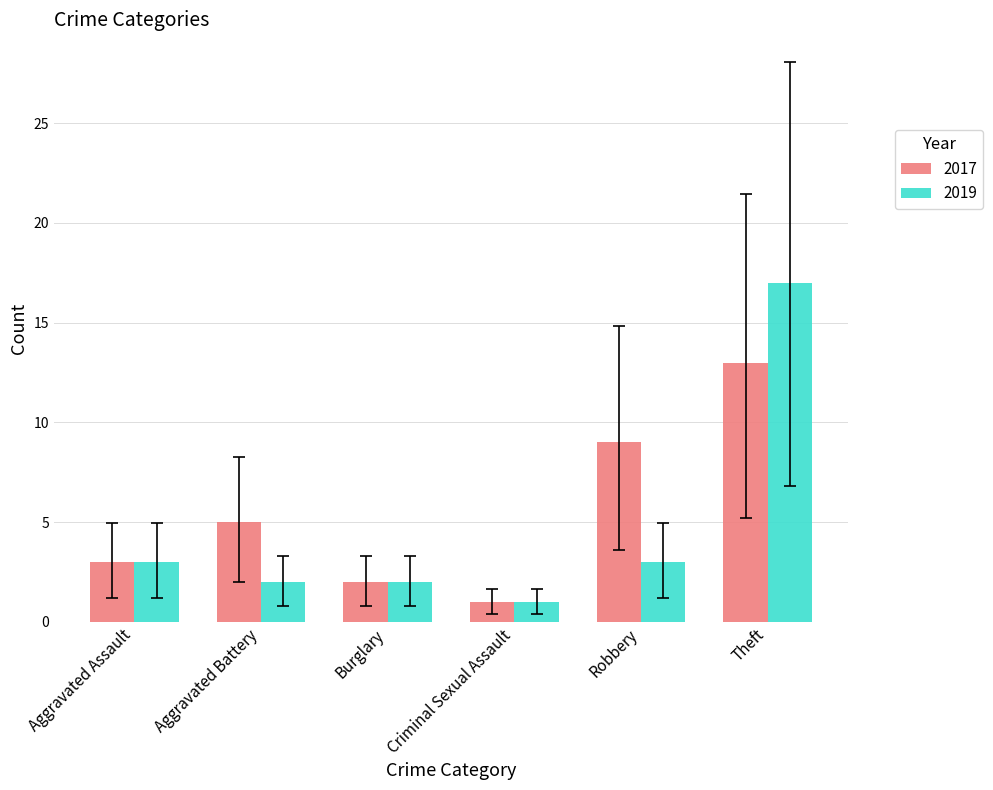

What is the spread (max minus min) of values at Theft?

4